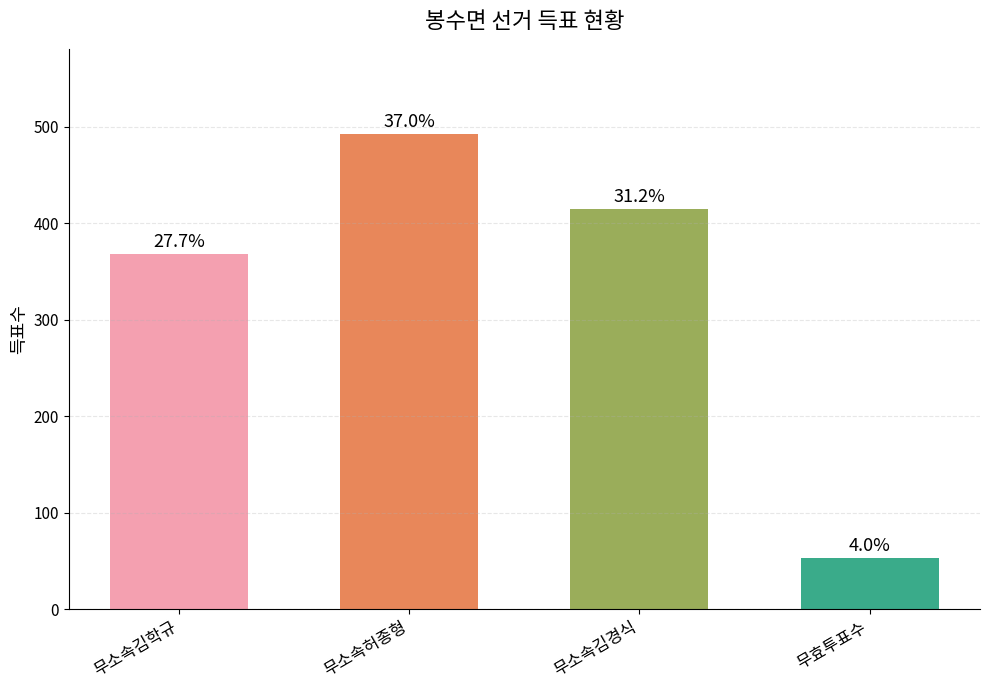

Reading left to right, list all the values displayed in this chart.

368	492	415	53